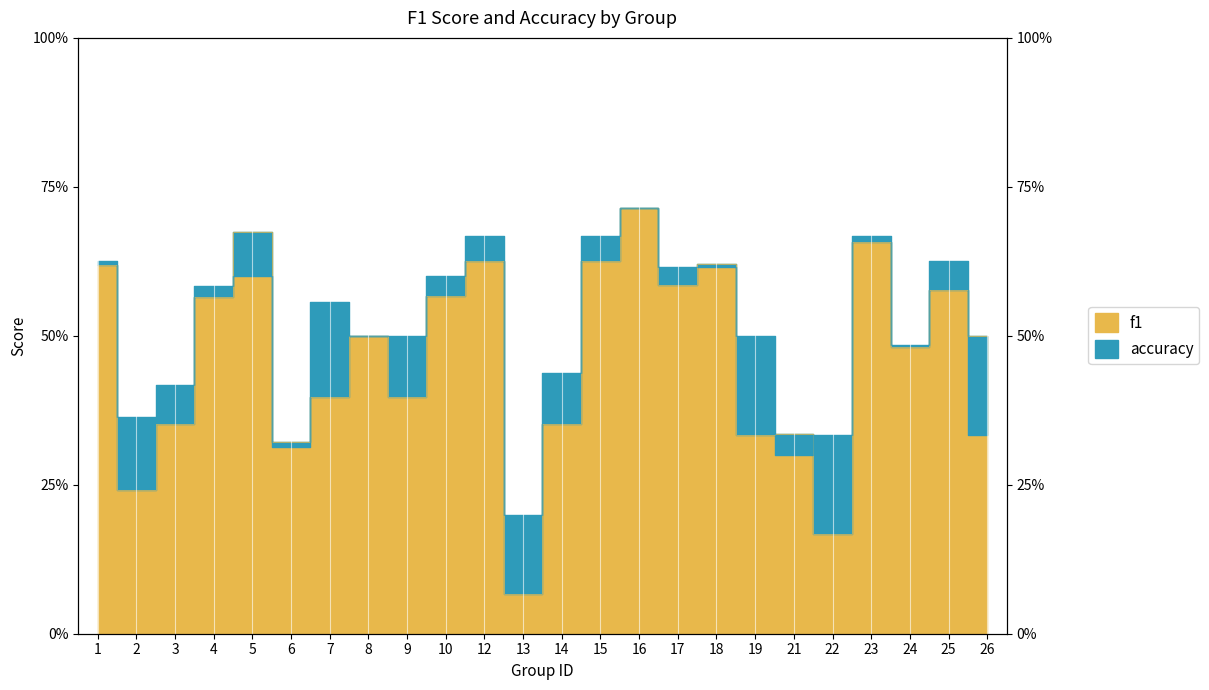

In f1, how many points are lower than both neighbors (excluding endpoints)?

8